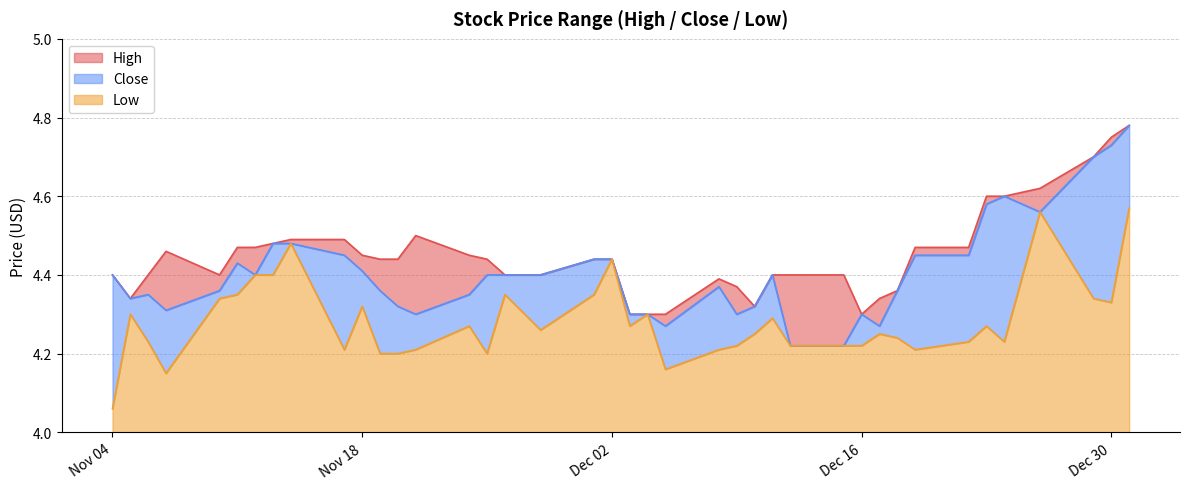

Count the High values in the range 4 to 5.

40